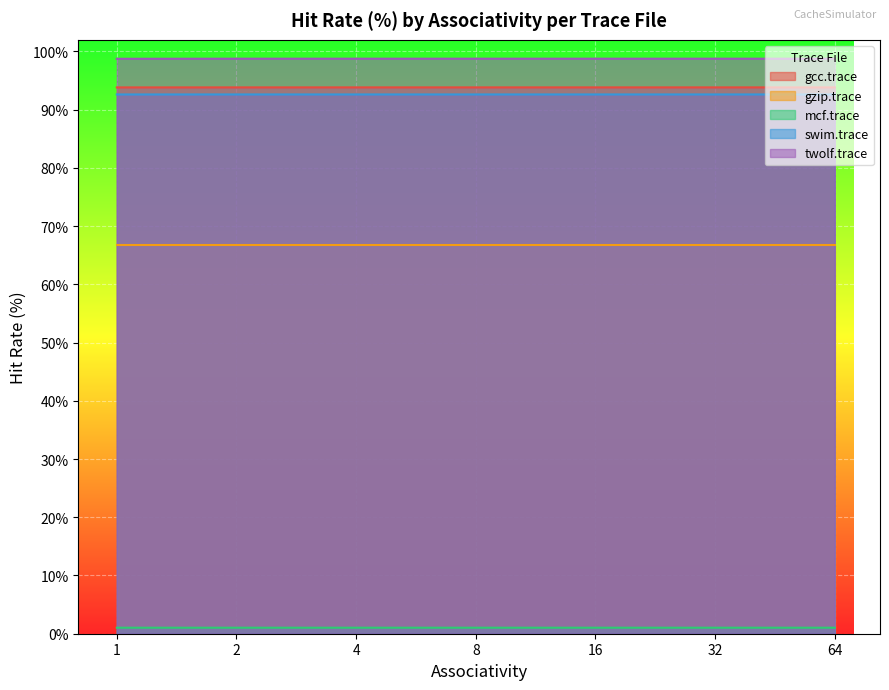

True or false: twolf.trace and swim.trace intersect in this chart.

False